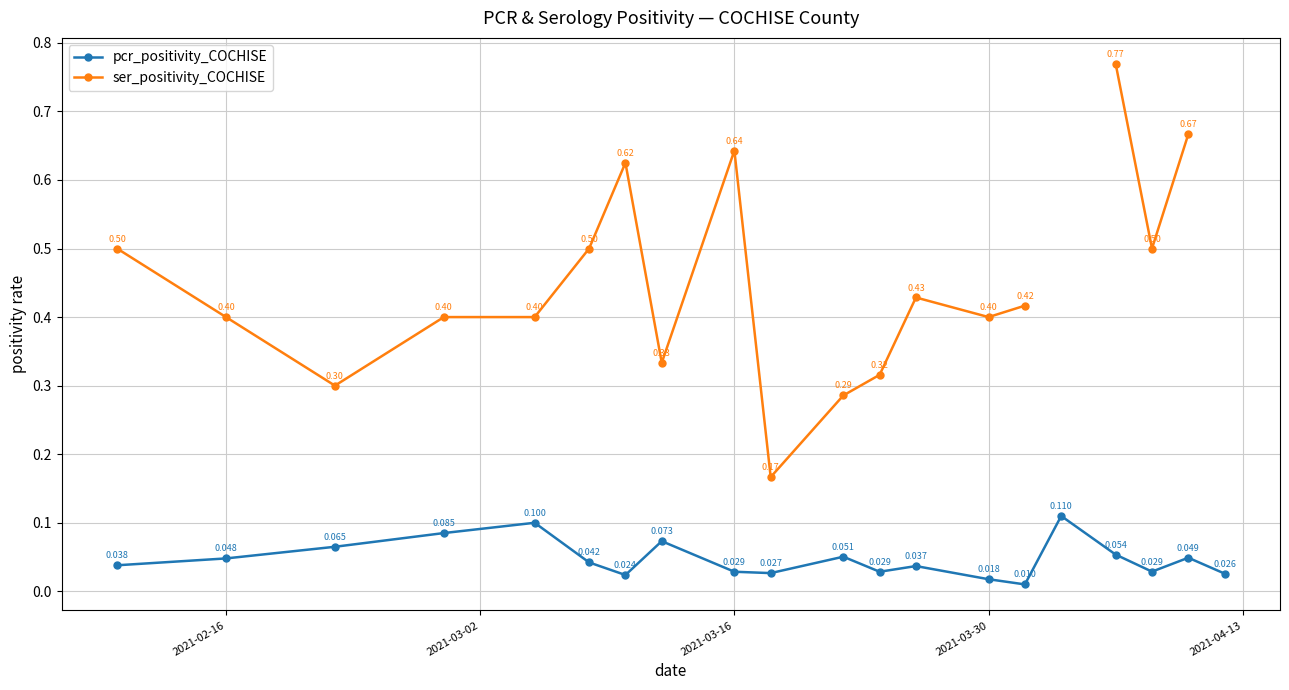

At how many categories does at least one series exceed 0?

20